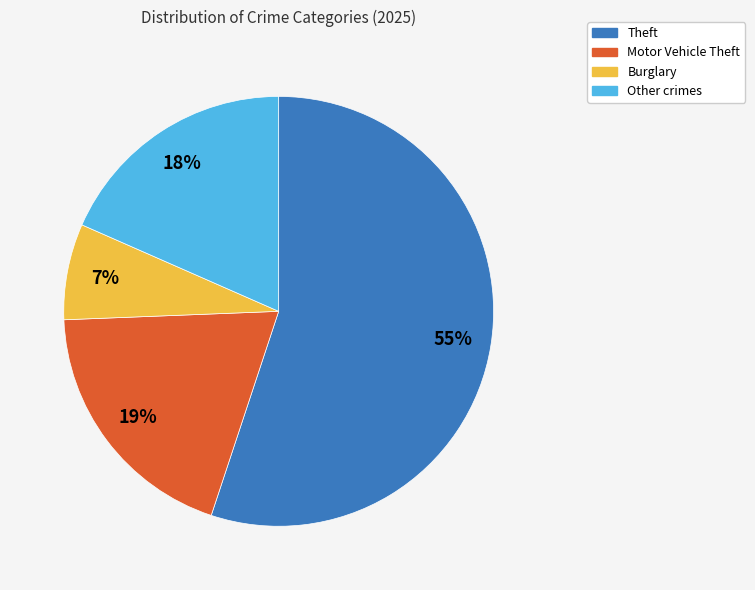

Does any single category account for the majority?

Yes